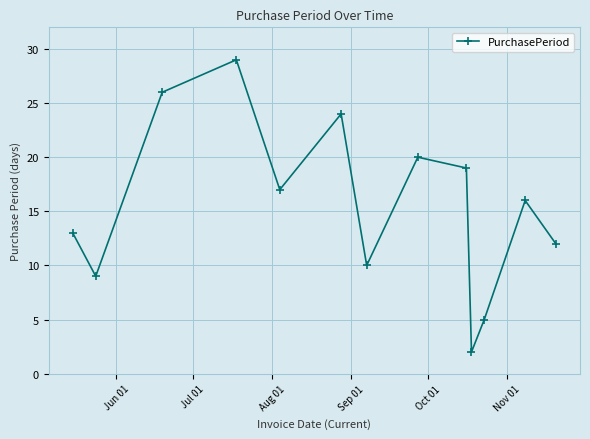

Reading left to right, transcribe all the data shown in this chart.

13	9	26	29	17	24	10	20	19	2	5	16	12